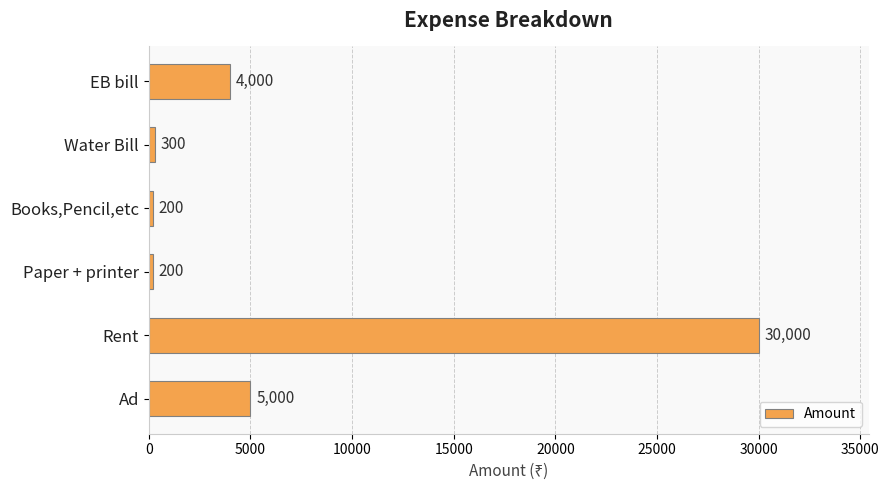

True or false: the data shows 300 at Water Bill.

True